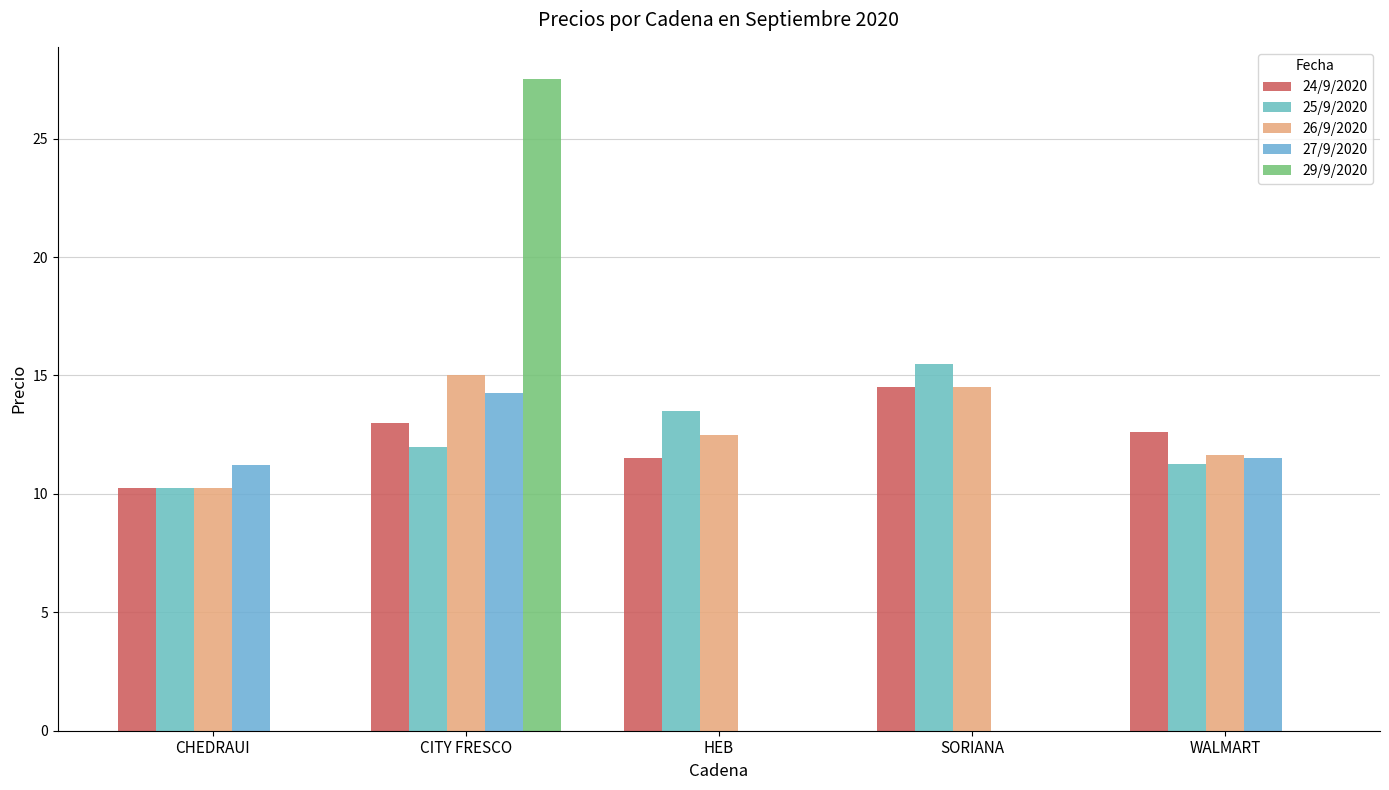

How many categories are shown in the chart?

5